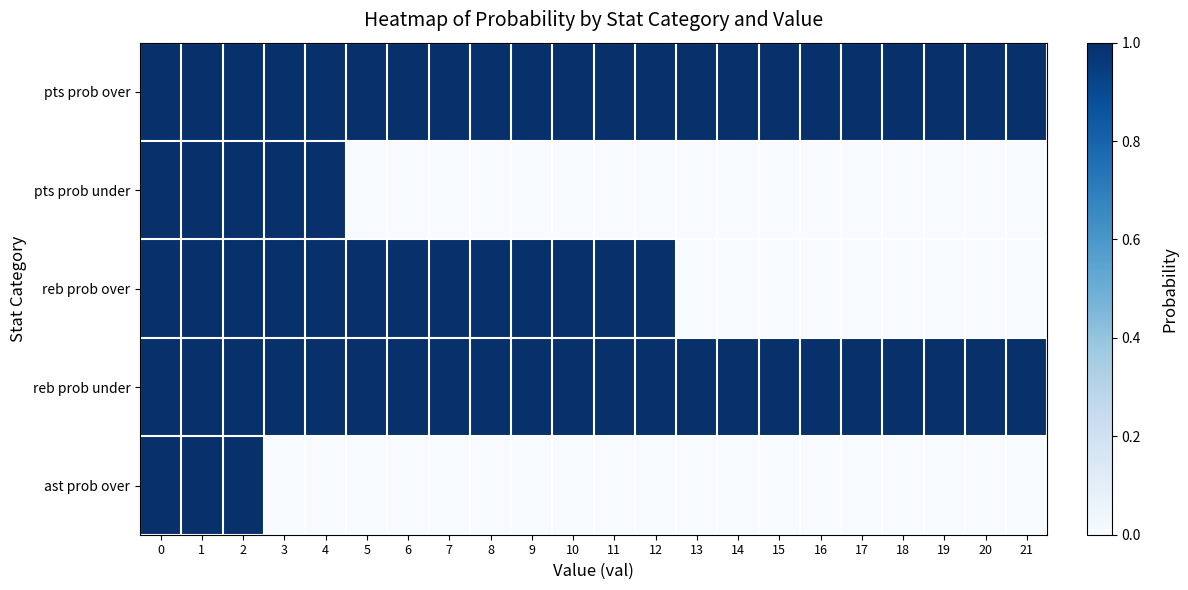

Which series changed the most between 11 and 15?

reb prob over